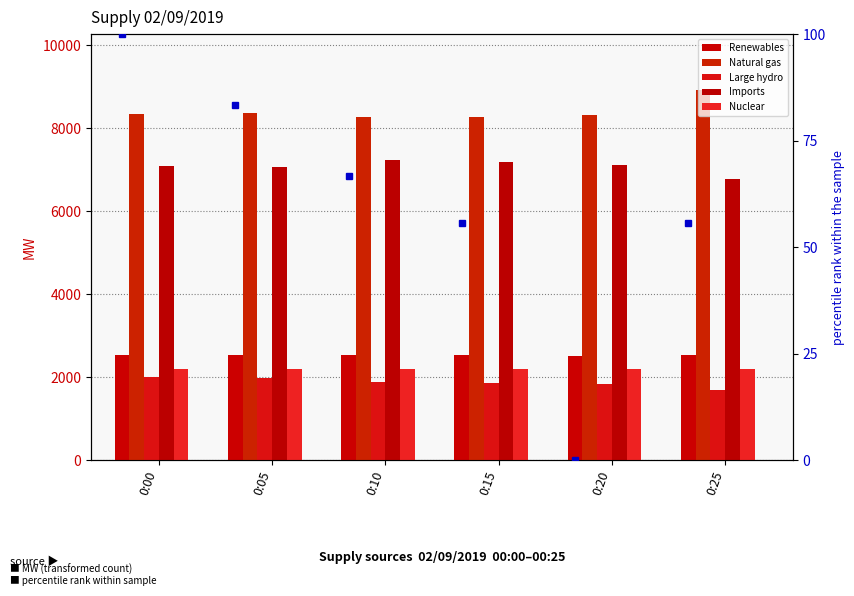

At 0:00, list the series in order from largest to smallest.

Natural gas, Imports, Renewables, Nuclear, Large hydro, percentile rank within the sample